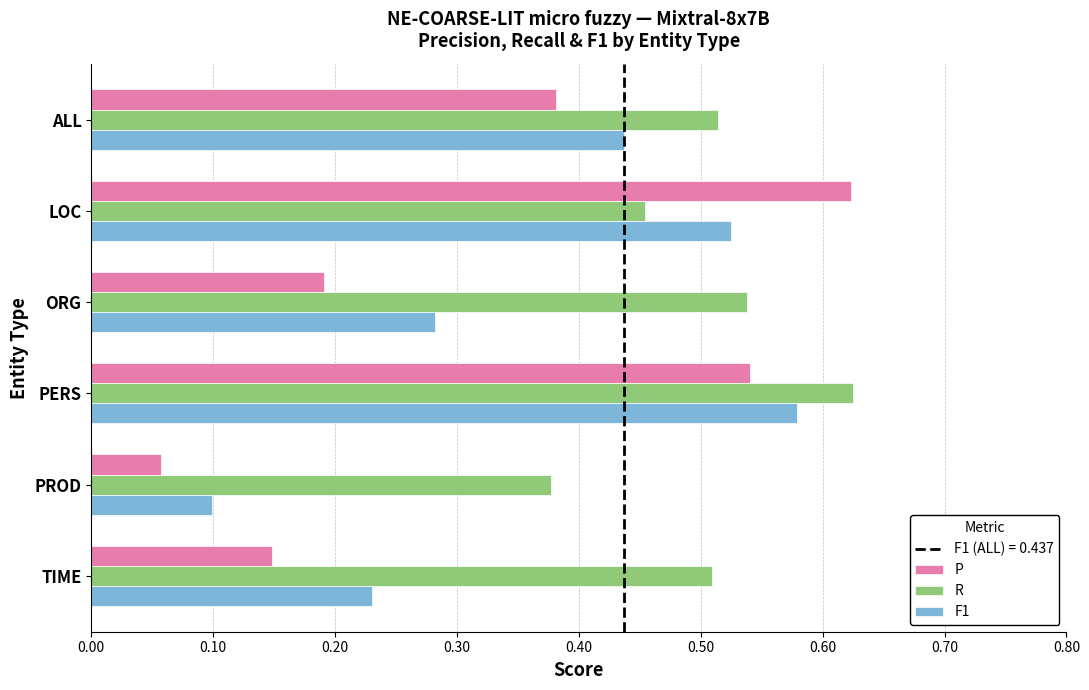

What is the sum of the P values at LOC and PROD?

0.7